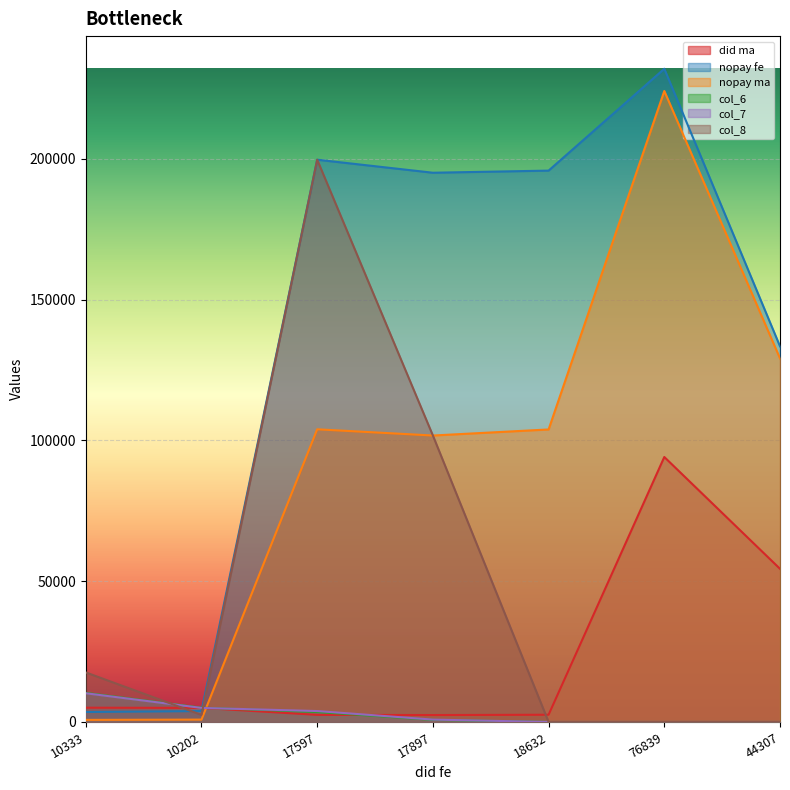

What is the label of the 2nd point from the left?

10202